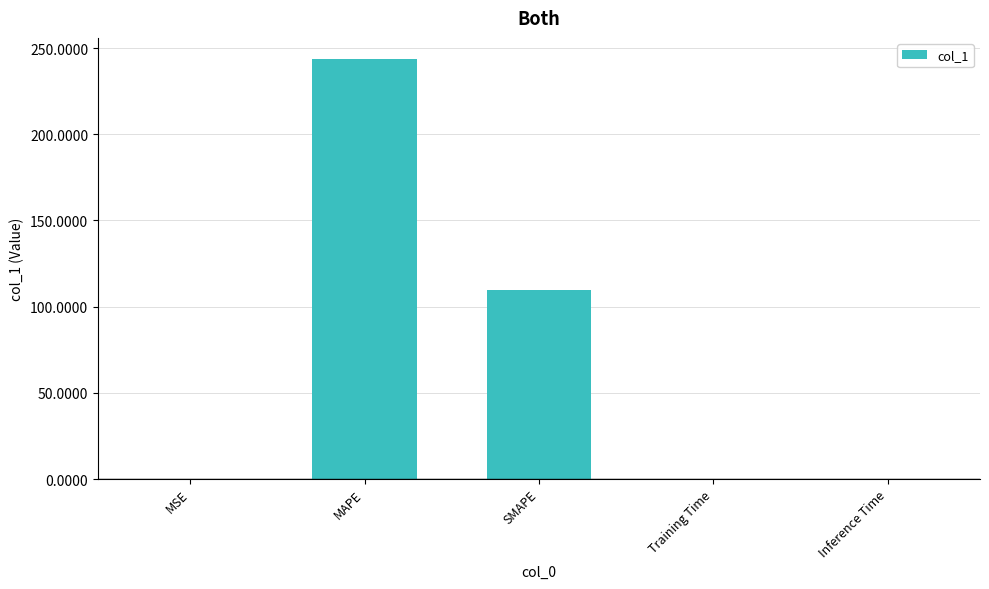

At which category does the chart reach its peak across all series?

MAPE